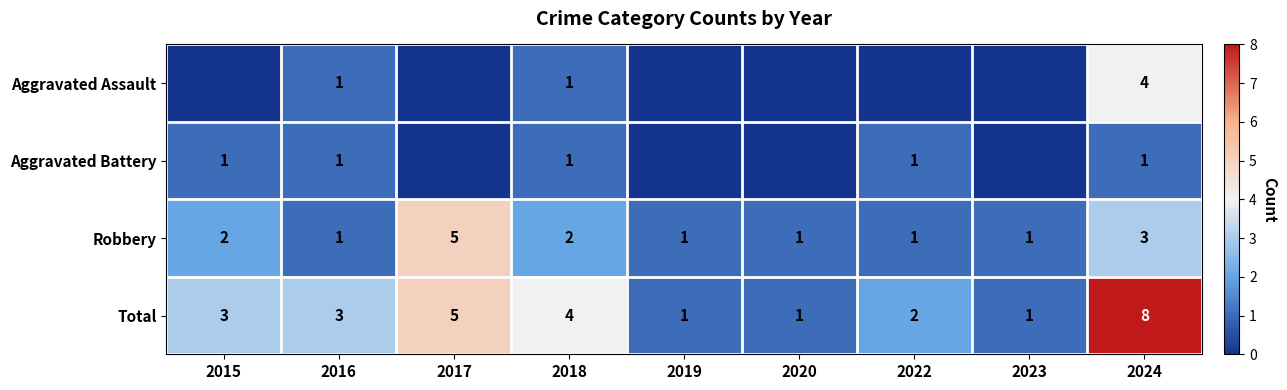

How many series are shown in this chart?

4